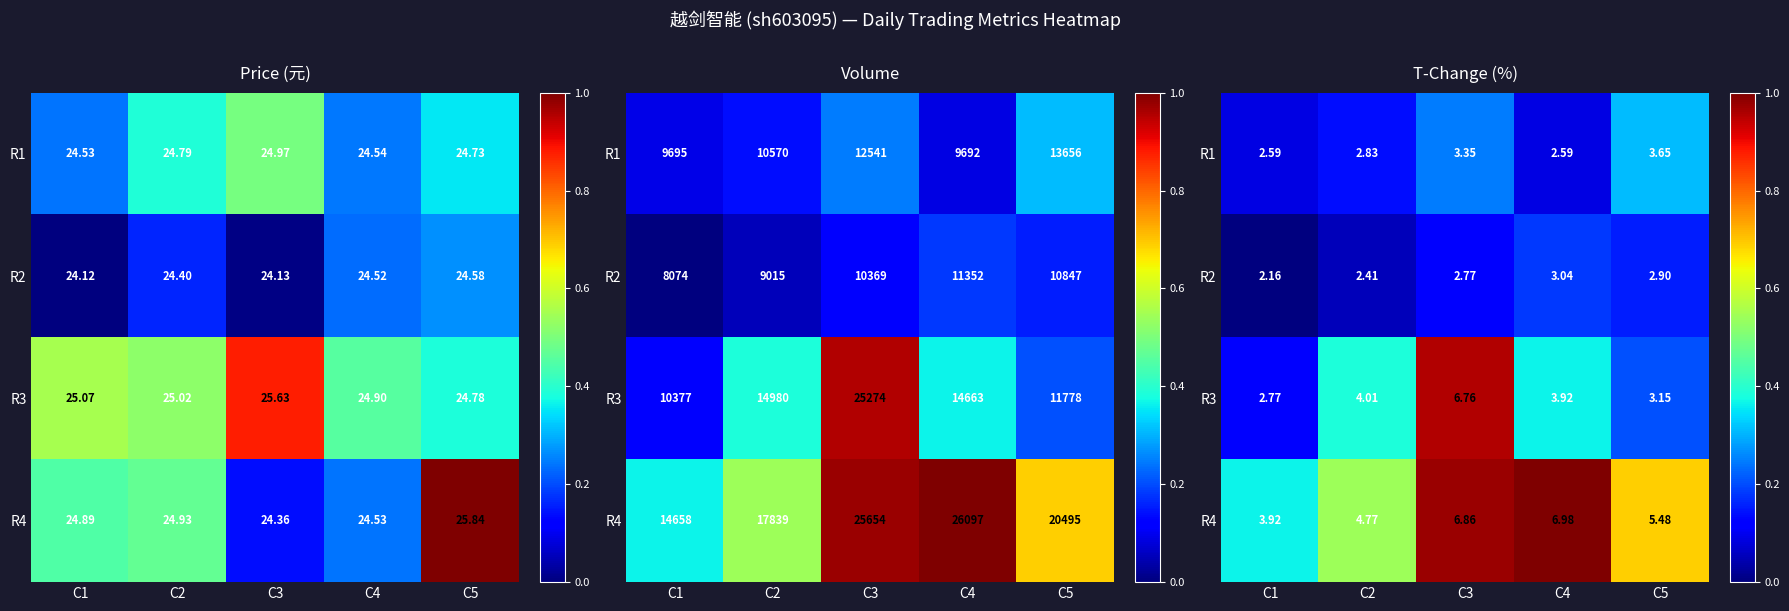

Is it true that R1 equals 0.0 at C1?

False